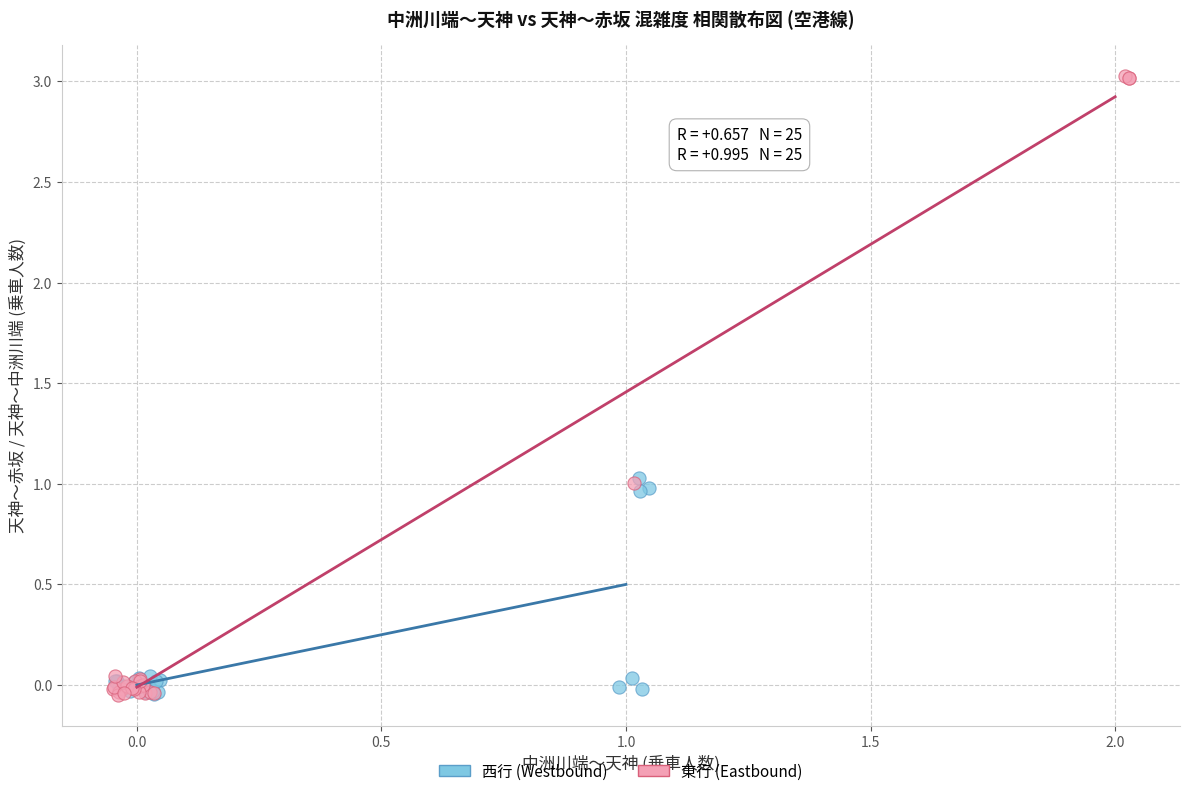

Which series has the largest Y range (max minus min)?

東行 (Eastbound)